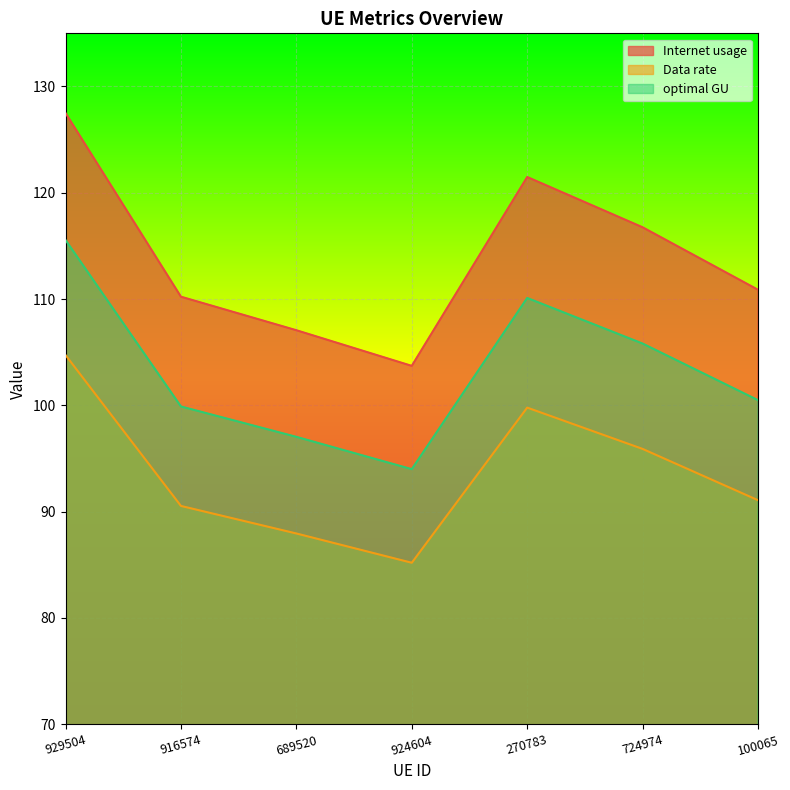

At 929504, list the series in order from smallest to largest.

Data rate, optimal GU, Internet usage